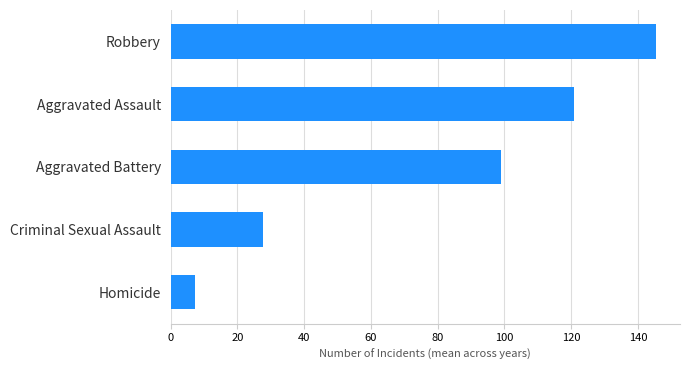

The value at Robbery is 145.4. True or false?

True